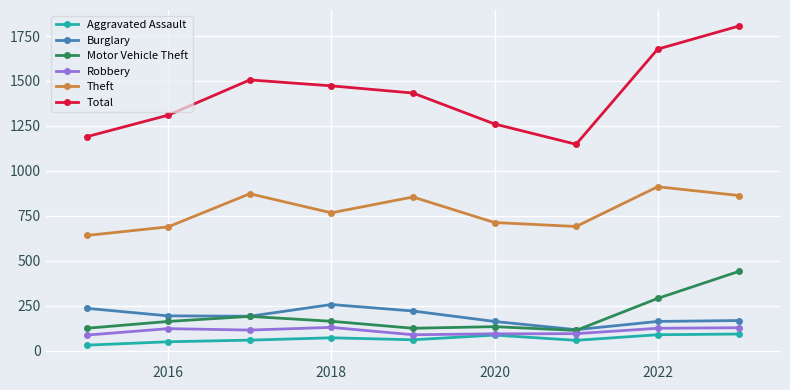

How many data points in Motor Vehicle Theft are less than 163?

4